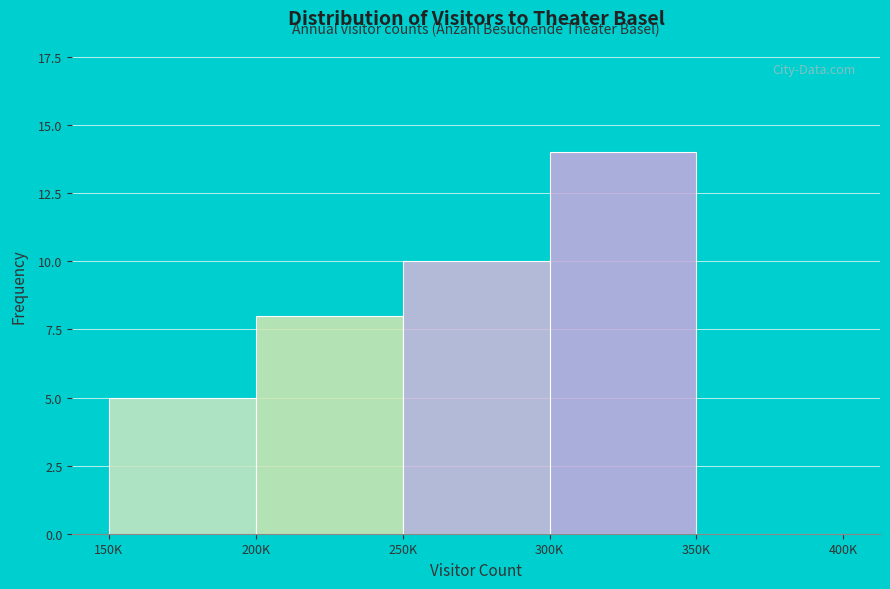

Reading left to right, what are all the values shown in this chart?

150K=5	200K=8	250K=10	300K=14	350K=0